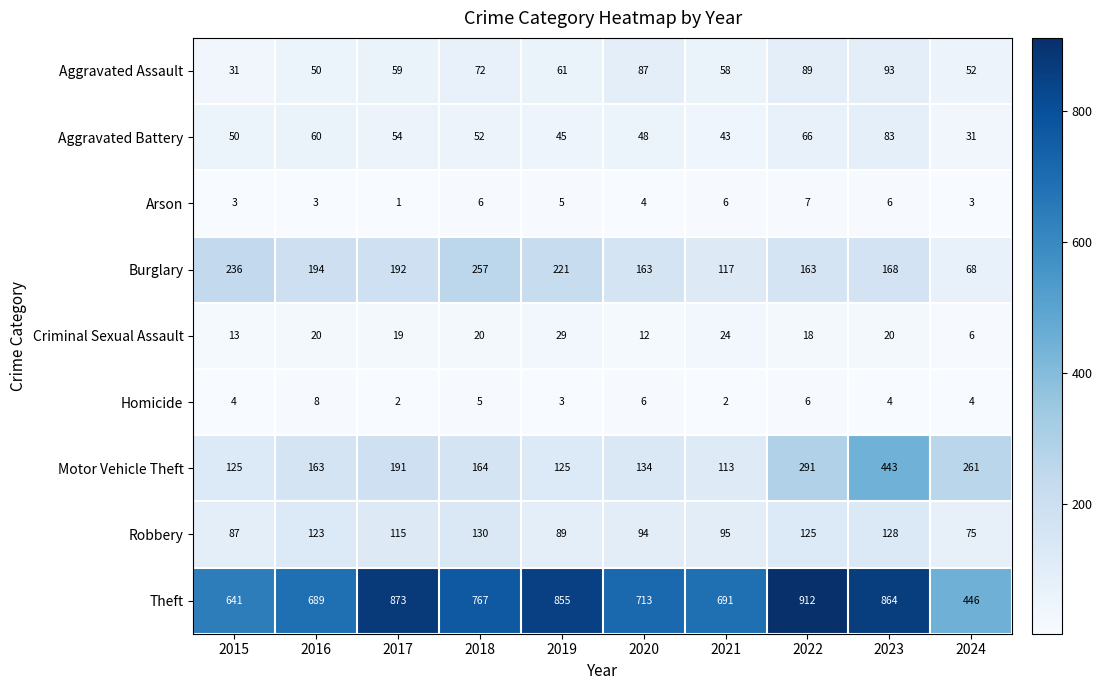

What is the difference between the second highest and second lowest values in the Aggravated Assault series?

39